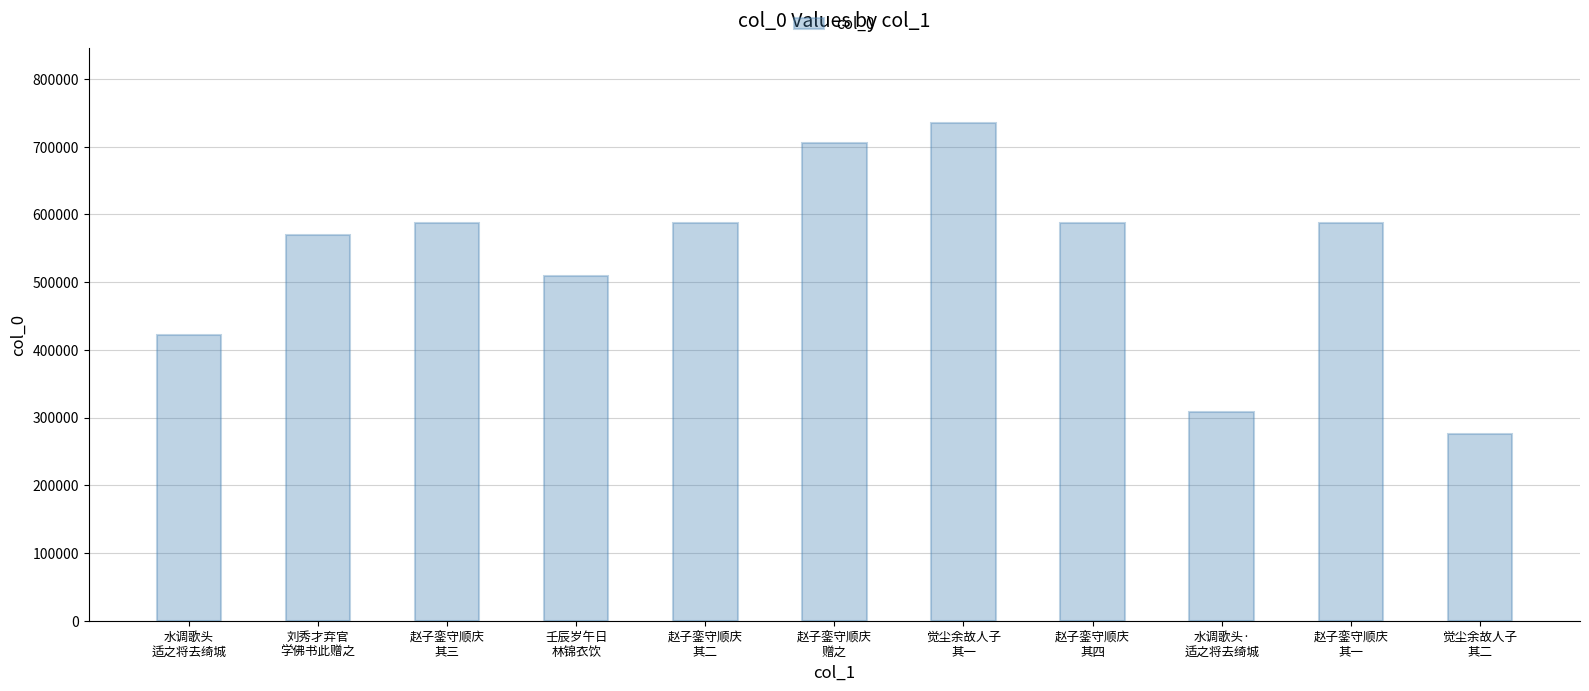

What is the value of the 4th bar from the left?

509128